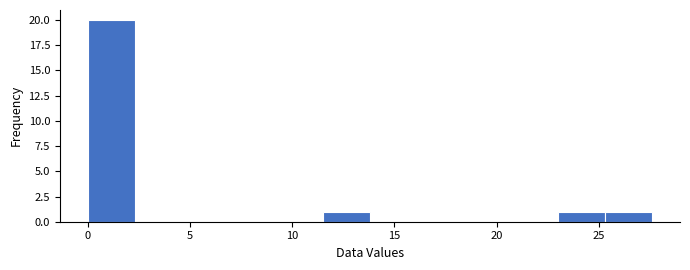

Which range on the x-axis has the tallest bar?

0.0 to 2.5